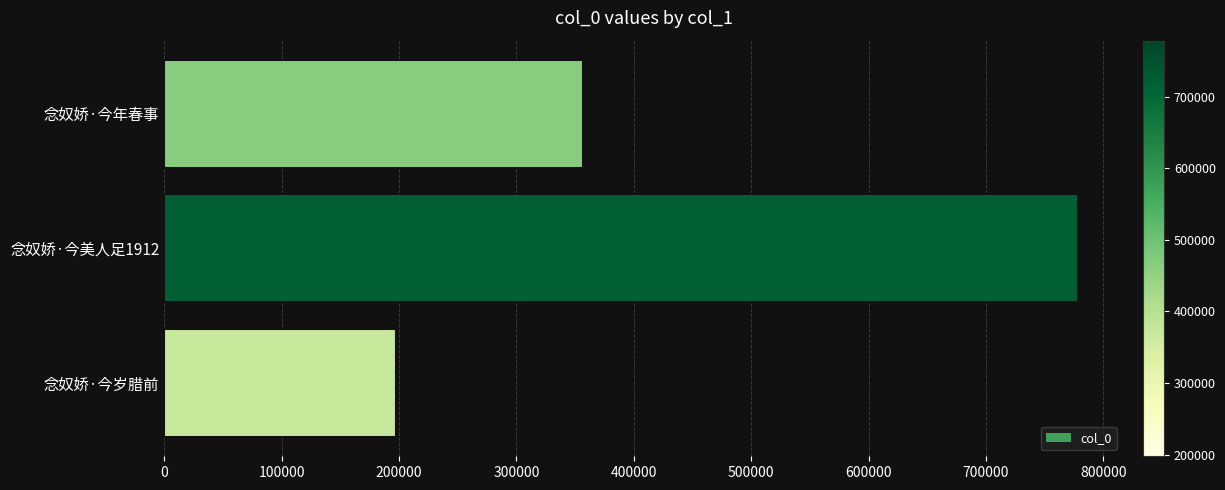

Reading top to bottom, extract all data points from this chart.

念奴娇·今年春事=356560	念奴娇·今美人足1912=777993	念奴娇·今岁腊前=197561